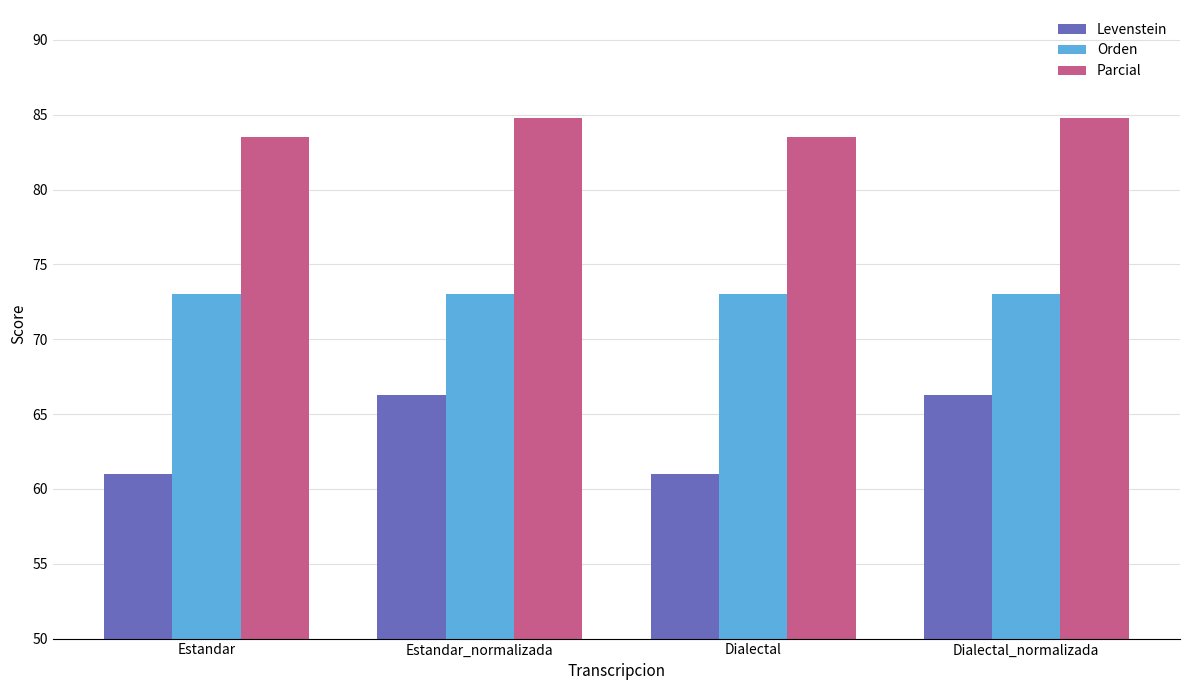

What is the approximate value of Levenstein at Estandar_normalizada?

66.3